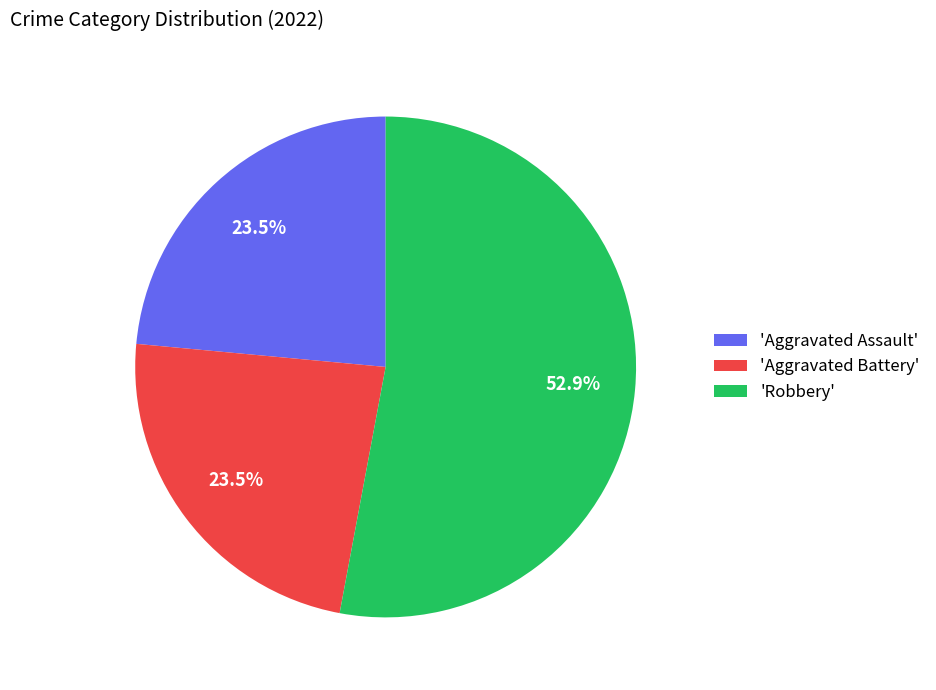

Which category has the biggest portion of the pie?

'Robbery'